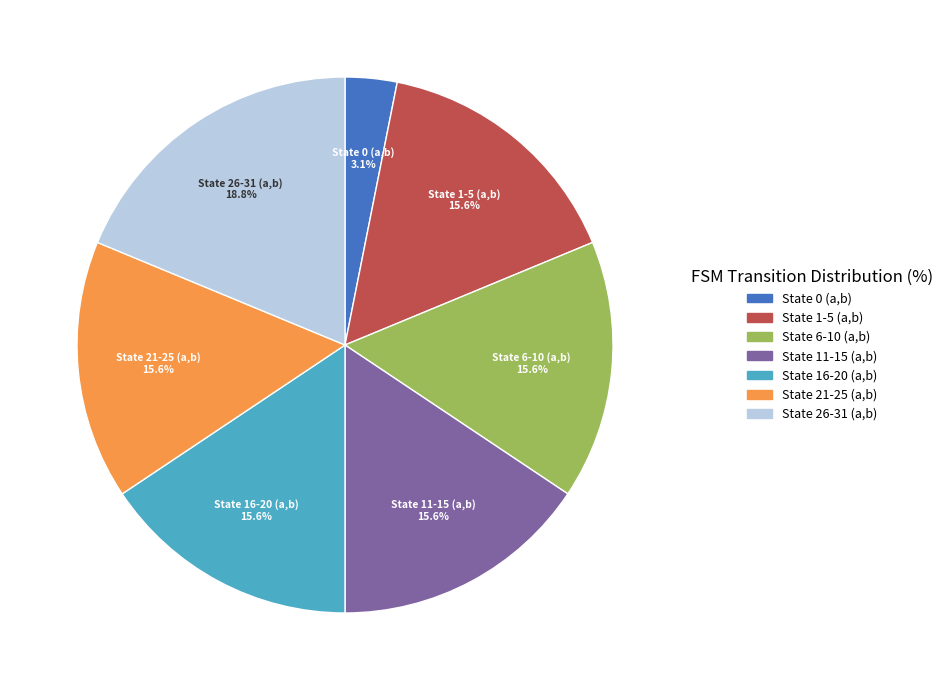

What is the smallest slice in the pie chart?

State 0 (a,b)